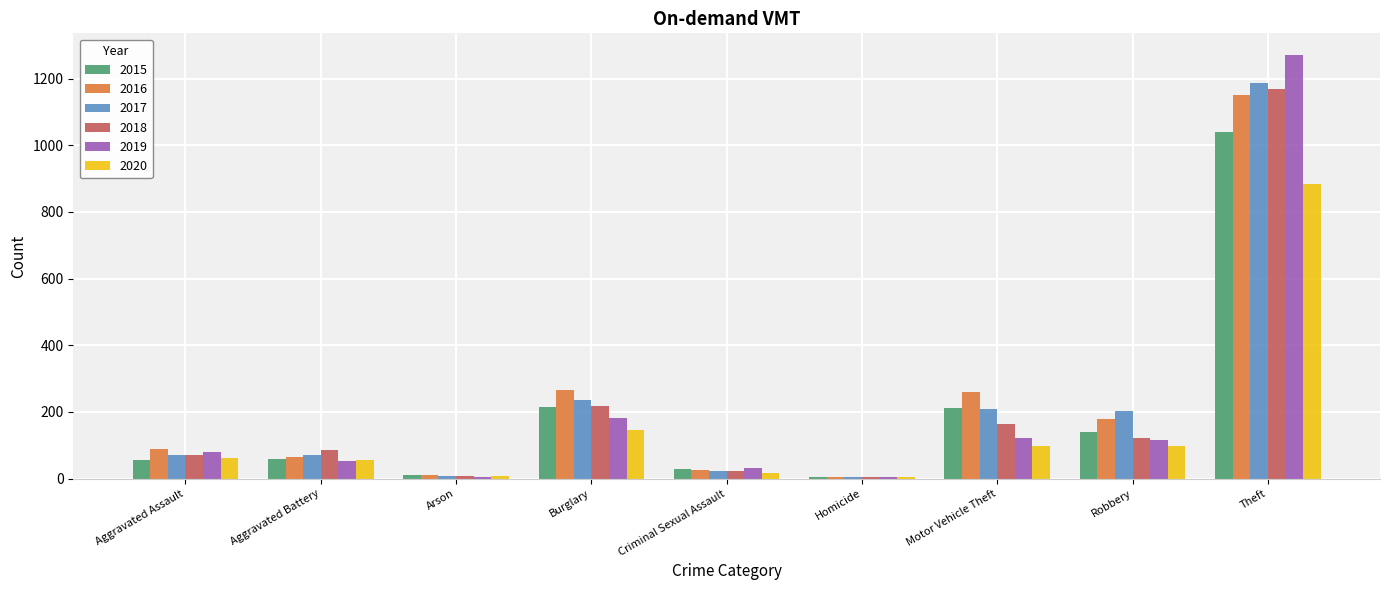

What is the total value across all series at Motor Vehicle Theft?

1064